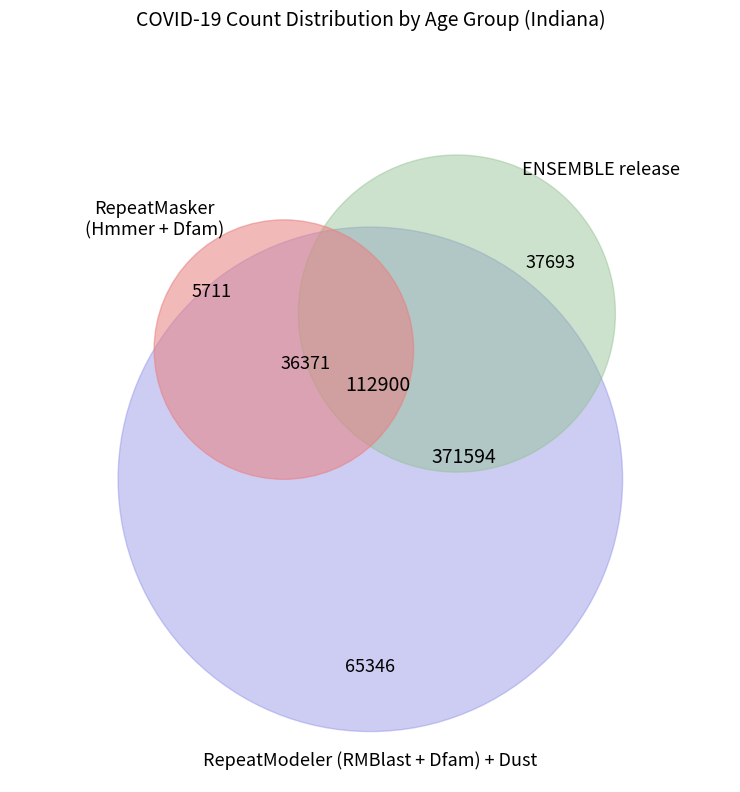

True or false: 60-69 accounts for 23% of the total.

False